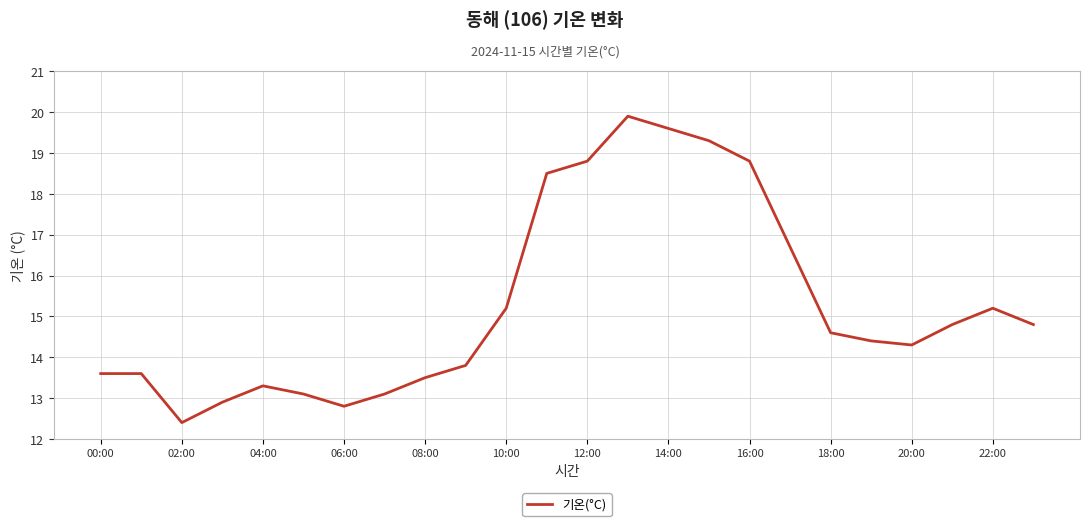

What is the greatest value displayed?

19.9